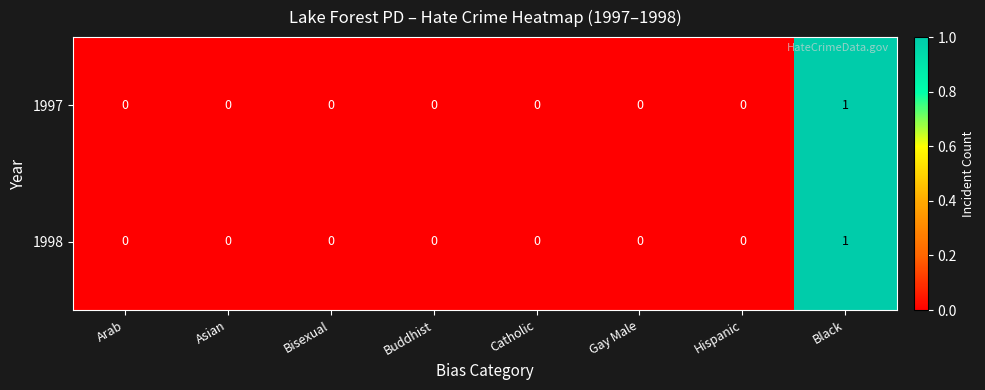

Is it true that 1998 equals 0 at Bisexual?

True